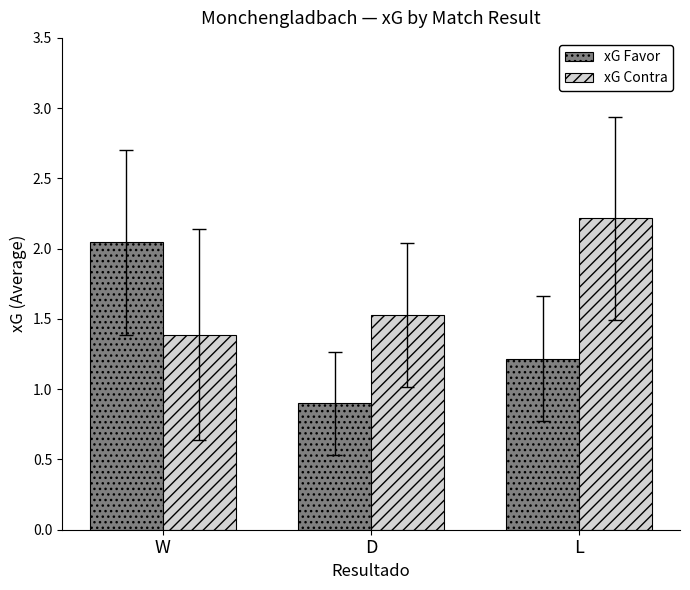

What value does the xG Favor series have at D?

0.9